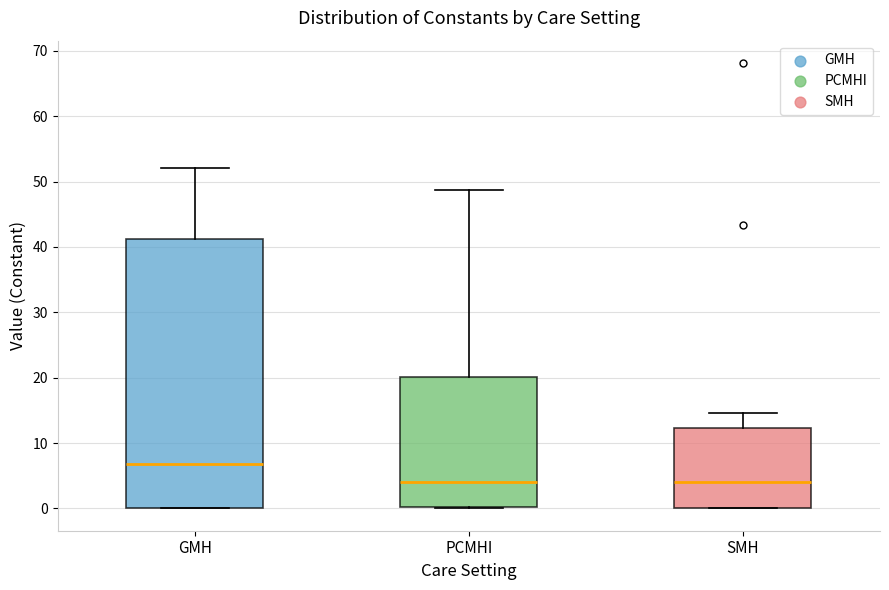

Reading left to right, transcribe this box plot: for each box, give where its median line is, the range the box spans, and where its two whiskers end, as read against the y-axis. The values are not printed on the chart, so give them approximately, as read against the axis.

GMH: median 7, box 0 to 41, whiskers 0 to 52
PCMHI: median 4, box 0 to 20, whiskers 0 to 49
SMH: median 4, box 0 to 12, whiskers 0 to 15